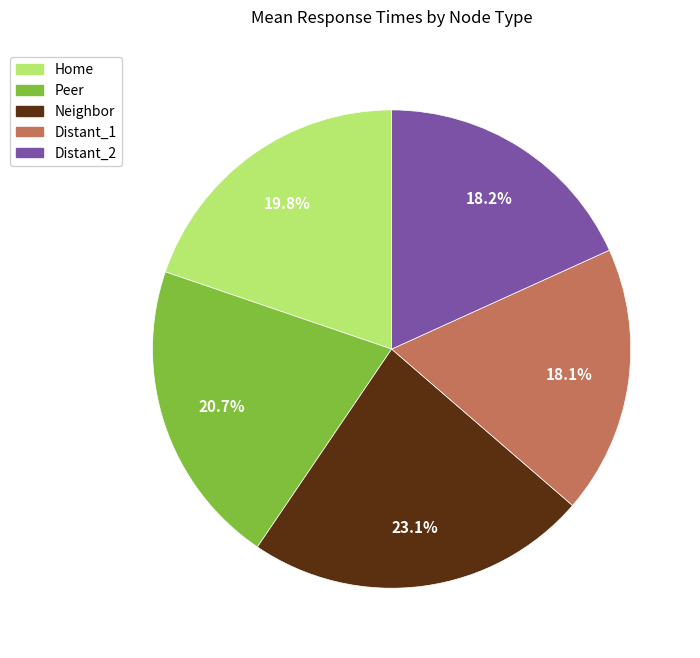

Count the number of slices in the pie.

5